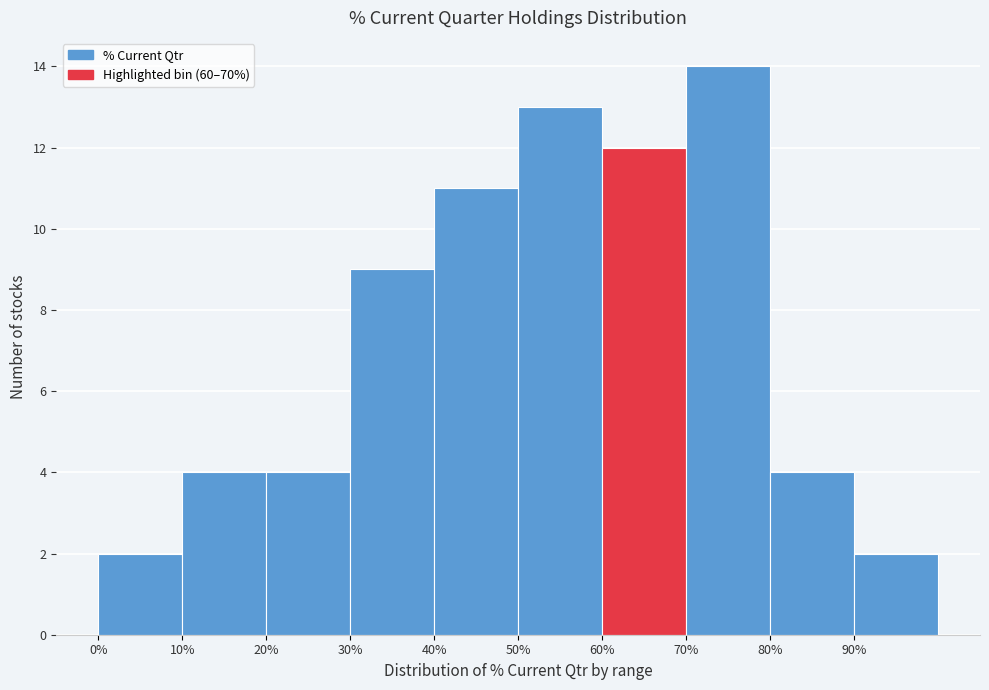

How tall is the bar that spans 20 to 30 on the x-axis? The values are not printed on the chart, so give them approximately, as read against the axis.

4